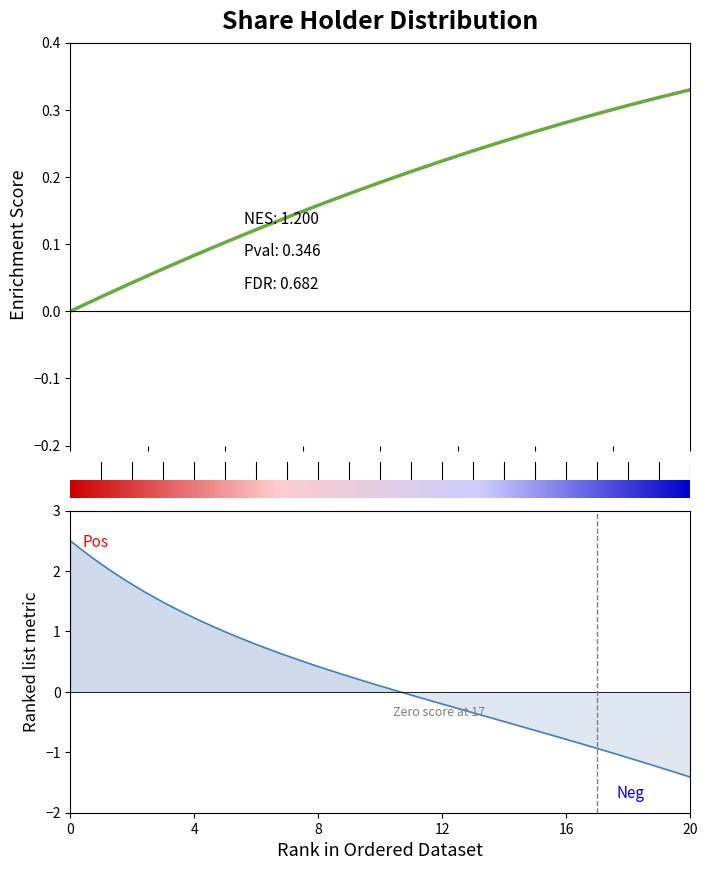

What is the value of the 7th point from the left?

0.1